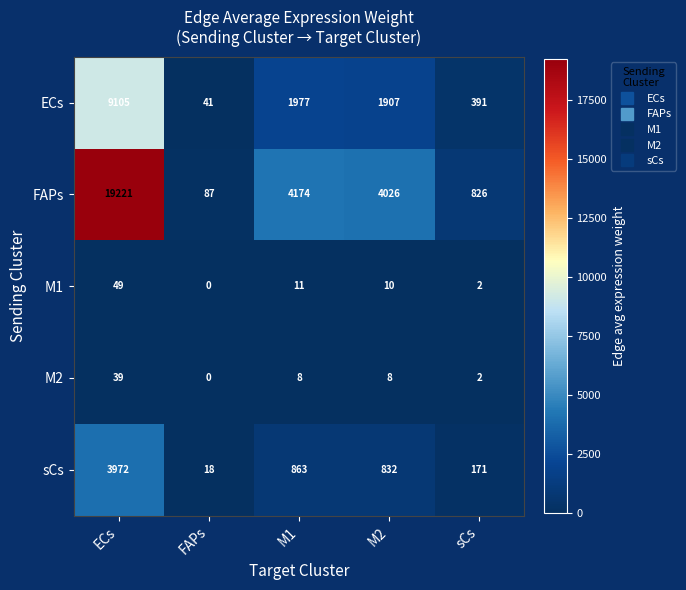

True or false: M1 has a value of 3 at sCs.

False